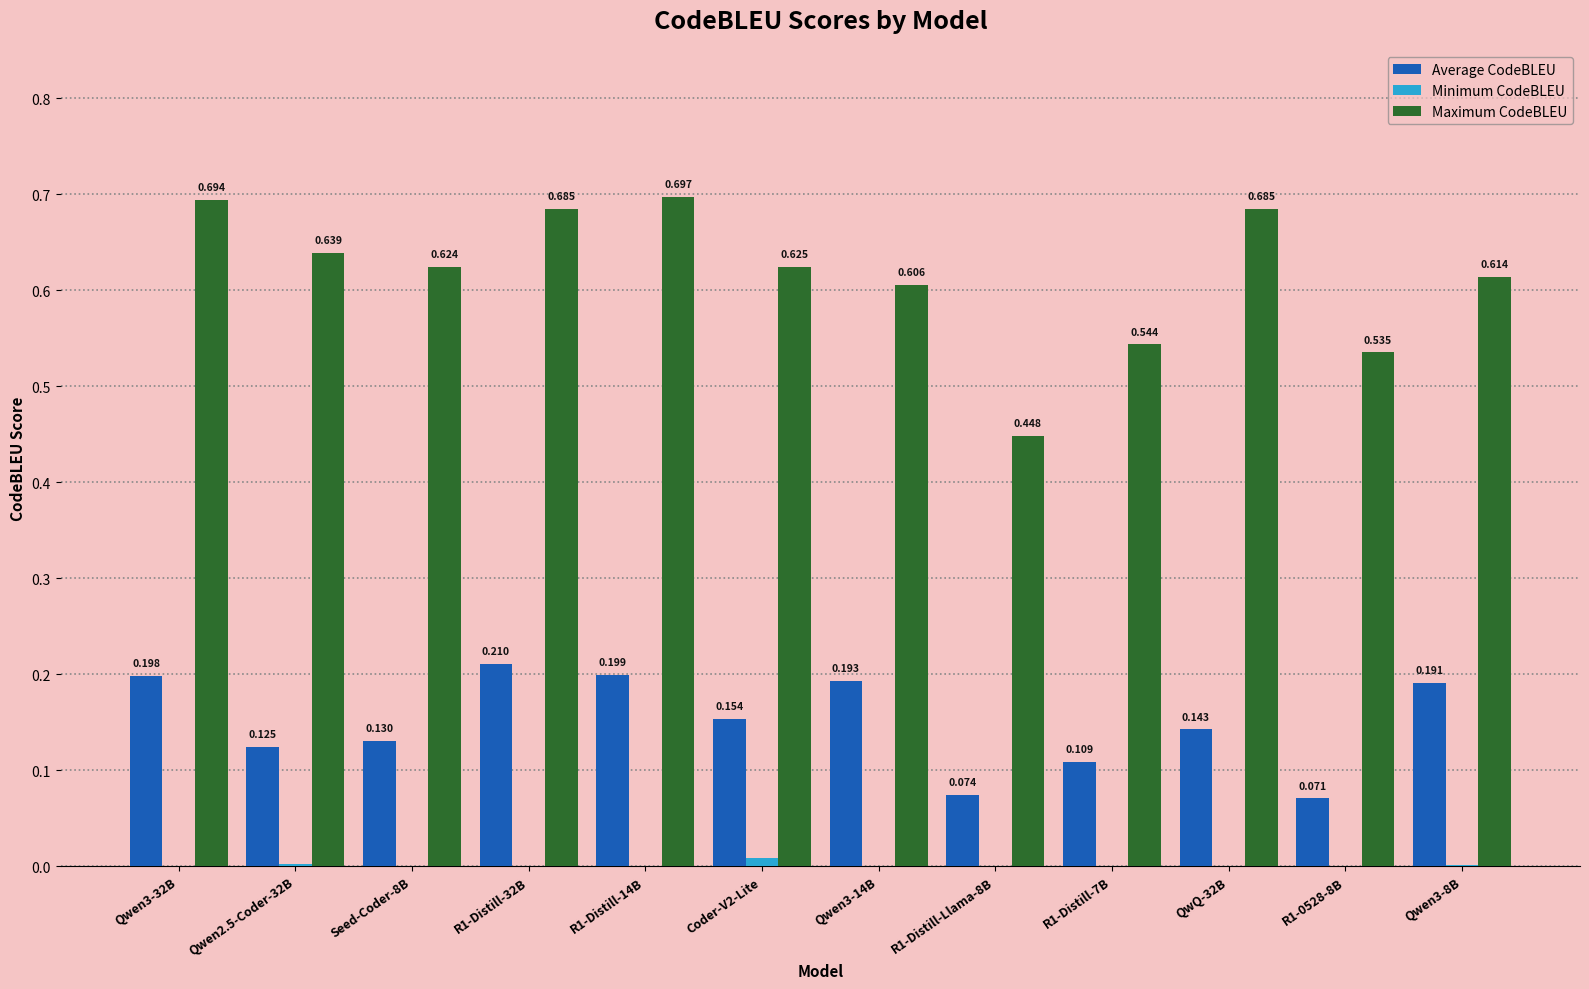

Between Qwen2.5-Coder-32B and Qwen3-14B, which series saw the biggest shift?

Average CodeBLEU